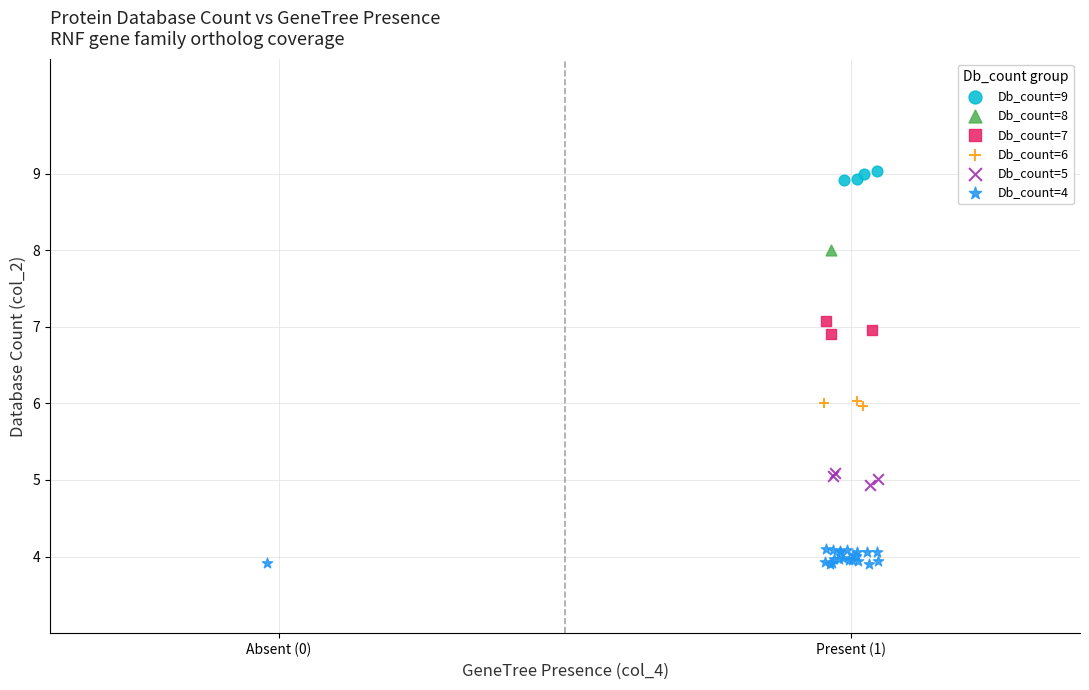

What are all the series names shown in the legend?

Db_count=9, Db_count=8, Db_count=7, Db_count=6, Db_count=5, Db_count=4